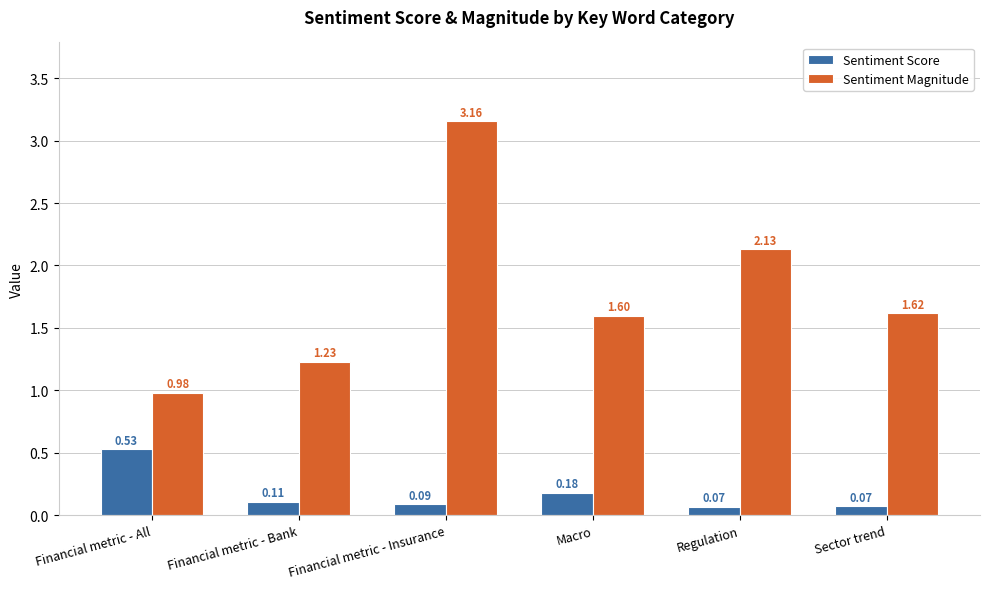

Rank the series by their average value, from highest to lowest.

Sentiment Magnitude, Sentiment Score